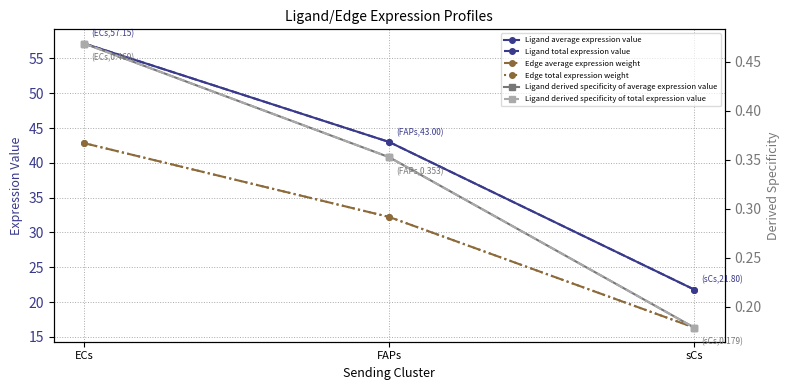

Does the chart display data point markers on the line(s)?

Yes